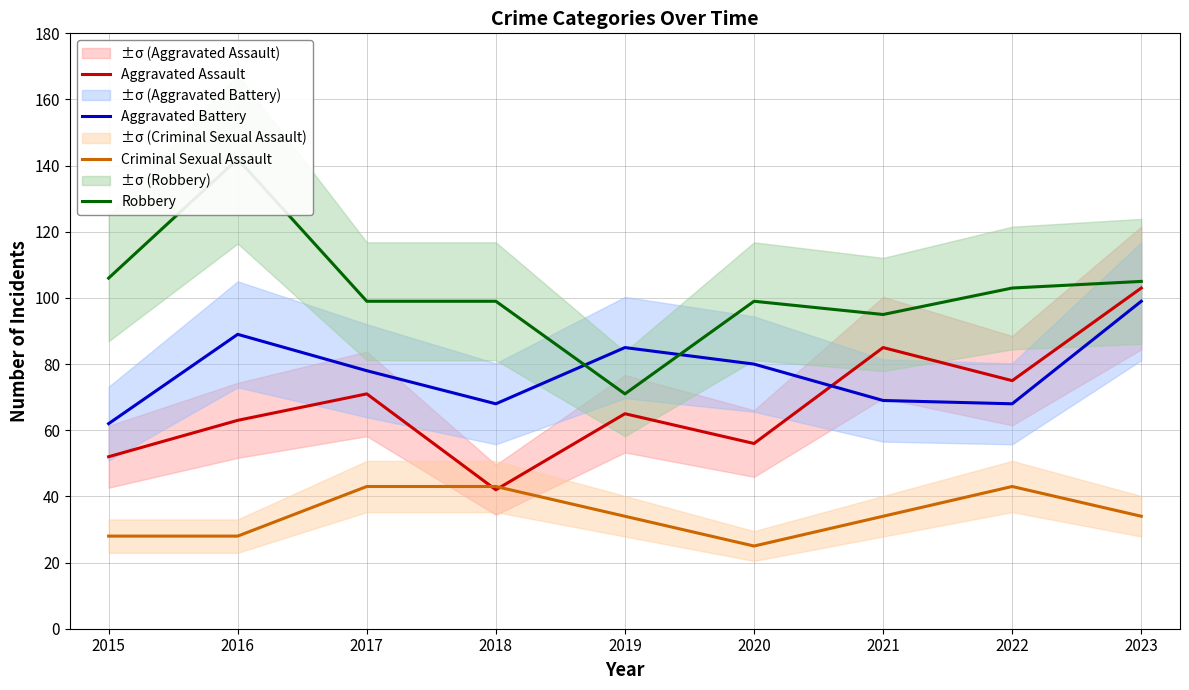

How many series are shown in this chart?

4